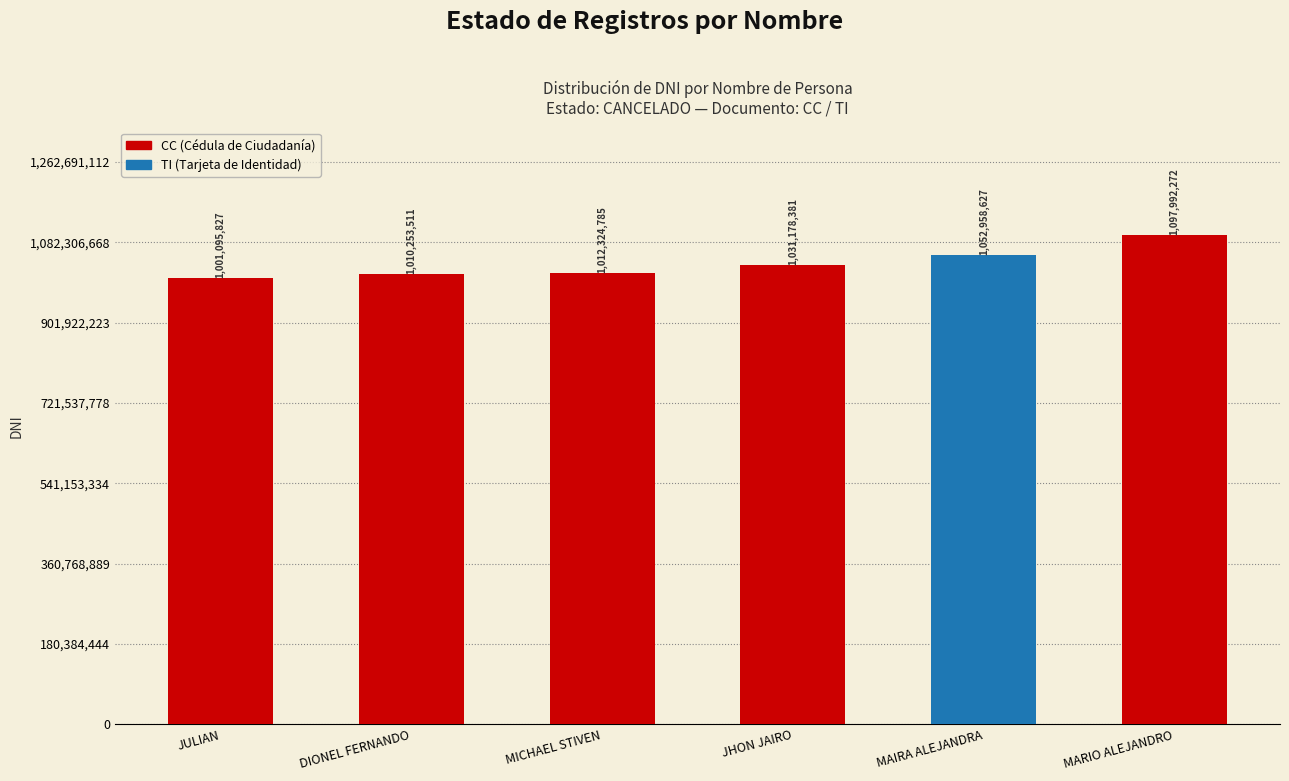

The value at MICHAEL STIVEN is 1012324785. True or false?

True